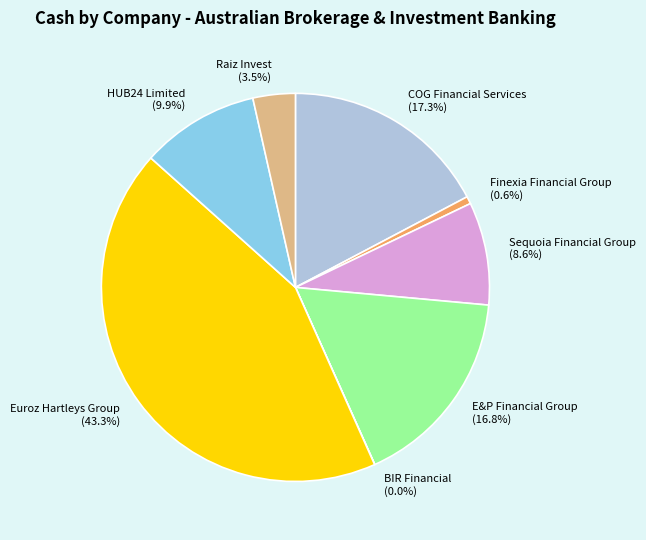

Approximately how many times larger is the value at Euroz Hartleys Group compared to E&P Financial Group?

2.6